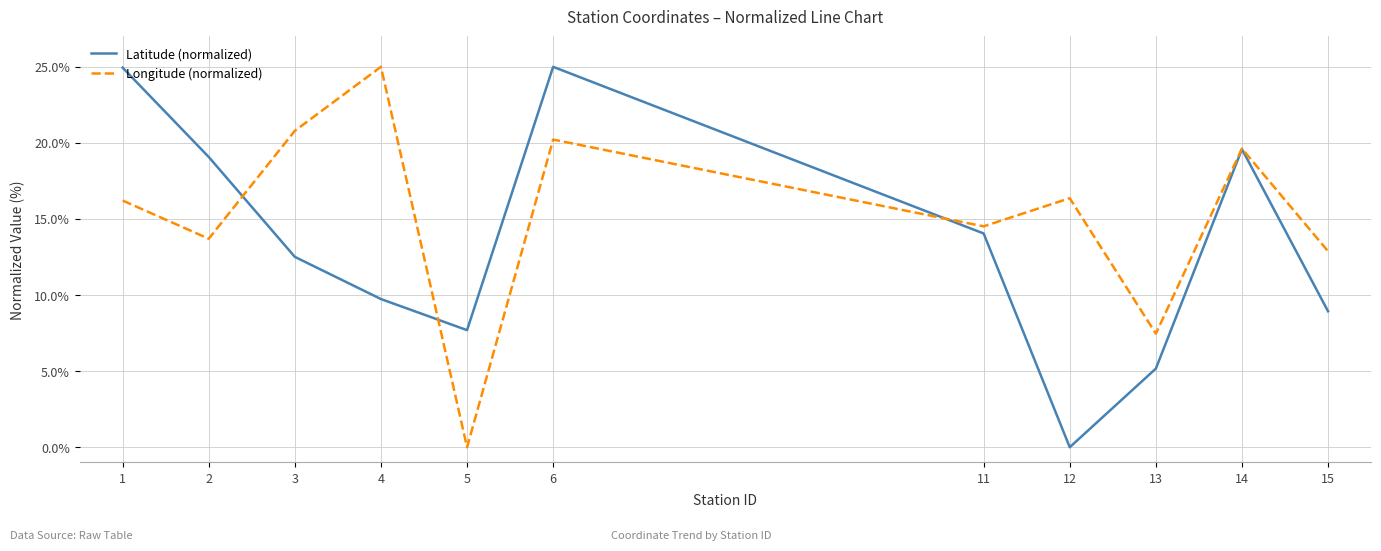

True or false: Longitude (normalized) has more than 0 points higher than both neighbors.

True